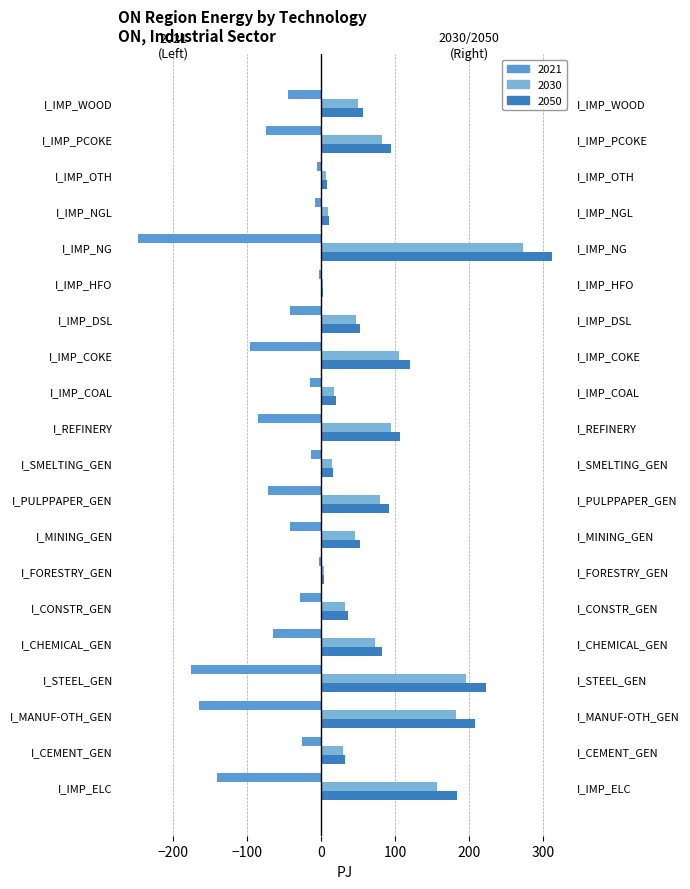

Rank the series at I_CEMENT_GEN from lowest to highest value.

2021, 2030, 2050